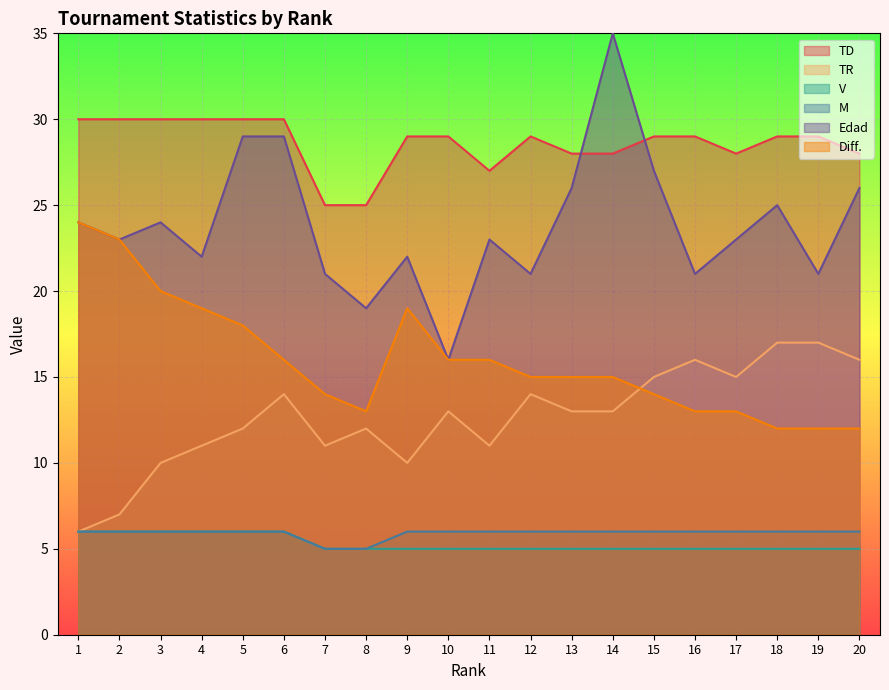

Reading left to right, transcribe all the data shown in this chart.

TD: 1=30	2=30	3=30	4=30	5=30	6=30	7=25	8=25	9=29	10=29	11=27	12=29	13=28	14=28	15=29	16=29	17=28	18=29	19=29	20=28
TR: 1=6	2=7	3=10	4=11	5=12	6=14	7=11	8=12	9=10	10=13	11=11	12=14	13=13	14=13	15=15	16=16	17=15	18=17	19=17	20=16
V: 1=6	2=6	3=6	4=6	5=6	6=6	7=5	8=5	9=5	10=5	11=5	12=5	13=5	14=5	15=5	16=5	17=5	18=5	19=5	20=5
M: 1=6	2=6	3=6	4=6	5=6	6=6	7=5	8=5	9=6	10=6	11=6	12=6	13=6	14=6	15=6	16=6	17=6	18=6	19=6	20=6
Edad: 1=24	2=23	3=24	4=22	5=29	6=29	7=21	8=19	9=22	10=16	11=23	12=21	13=26	14=35	15=27	16=21	17=23	18=25	19=21	20=26
Diff.: 1=24	2=23	3=20	4=19	5=18	6=16	7=14	8=13	9=19	10=16	11=16	12=15	13=15	14=15	15=14	16=13	17=13	18=12	19=12	20=12